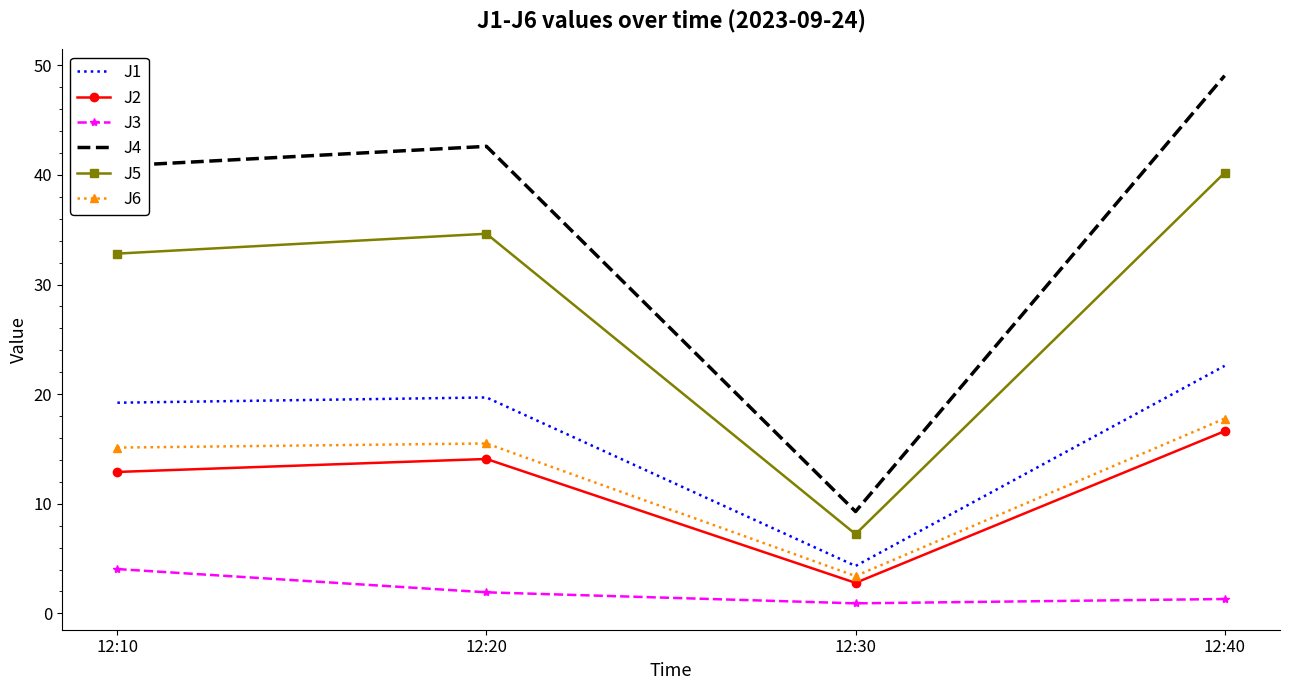

At which category is the sum across all series the highest?

12:40